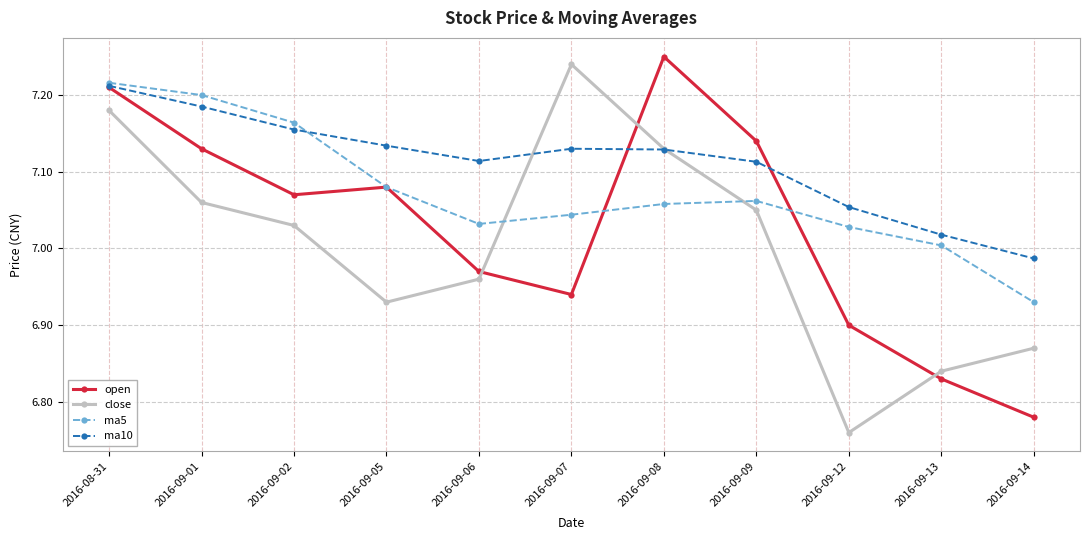

Which category has the highest value in the ma5 series?

2016-08-31